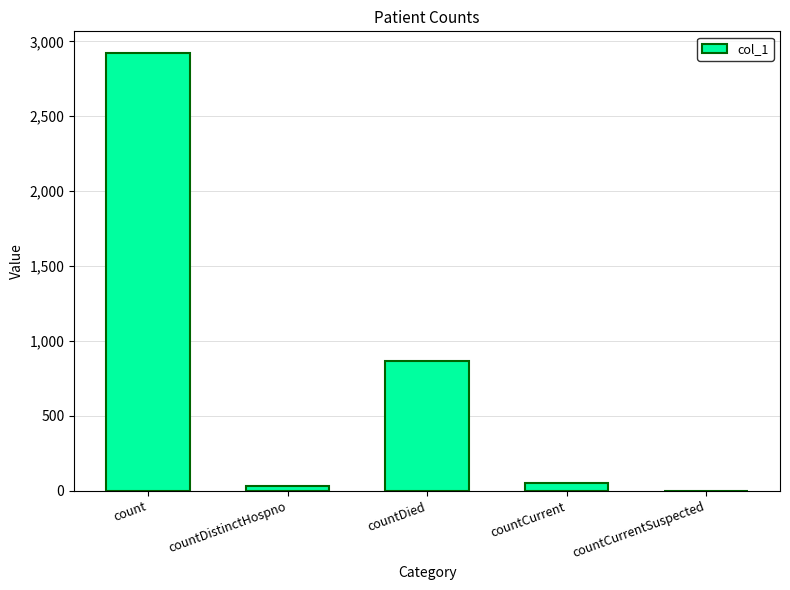

Count the number of data series in this chart.

1